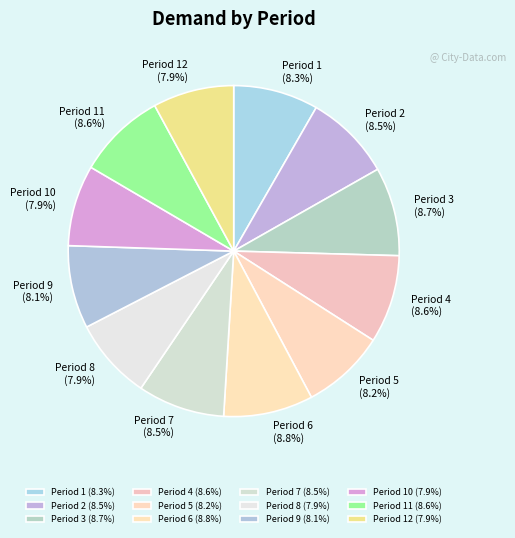

Combined, do Period 10 (7.9%) and Period 3 (8.7%) account for over 50%?

No